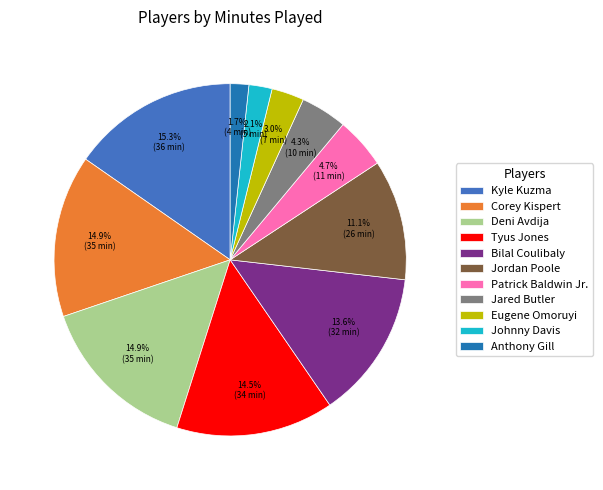

Which has a higher value, Corey Kispert or Jared Butler?

Corey Kispert